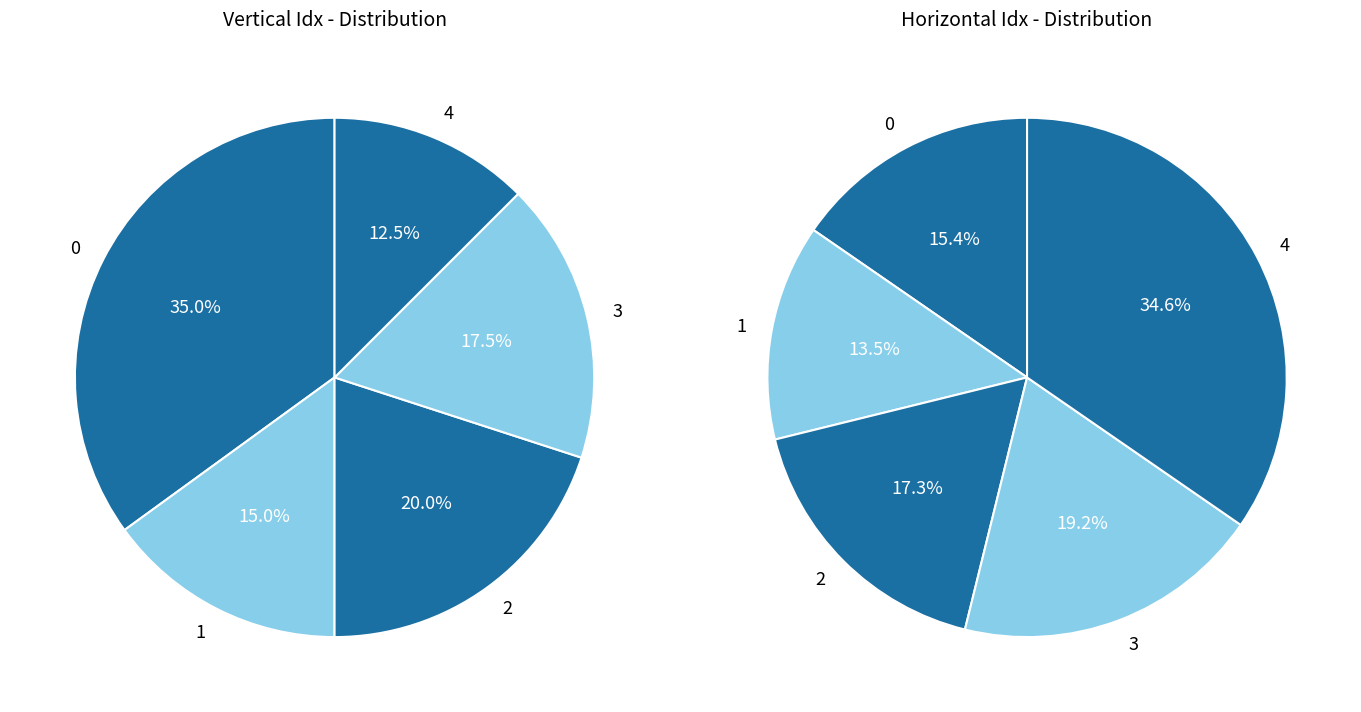

Is it true that 0 is 10% of the pie?

False